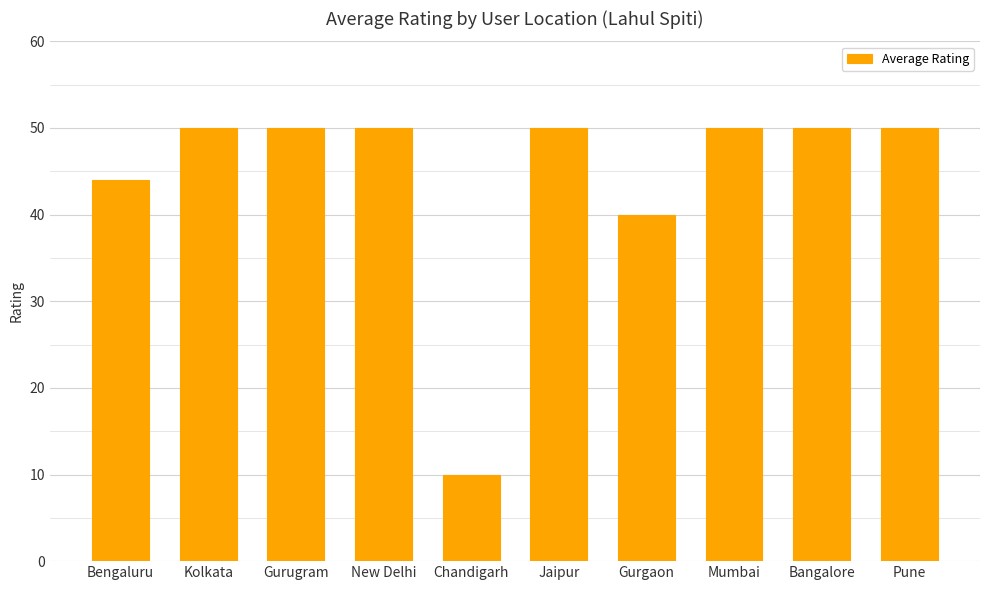

What is the difference between the maximum and second lowest values?

10